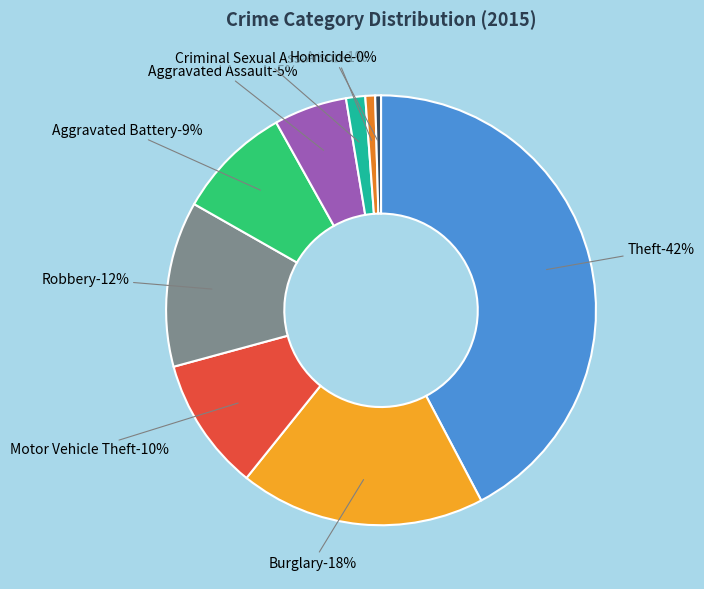

To the nearest percent, what percentage of the pie is Motor Vehicle Theft?

10%